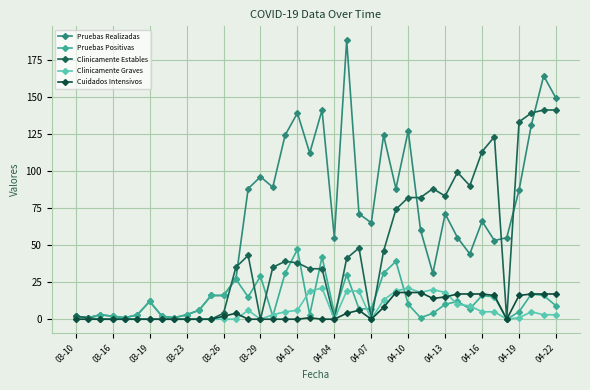

Is this an area chart (filled region under the line)?

No